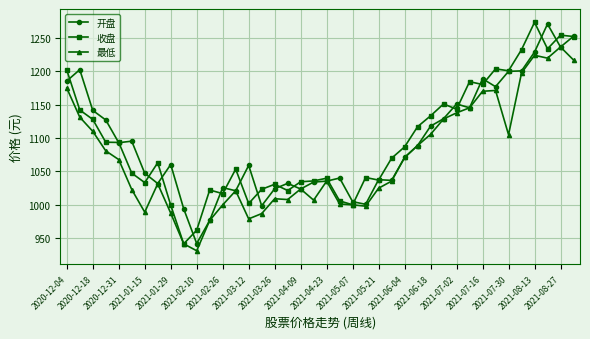

What is the value of the 开盘 point at the 38th from the left?

1270.5